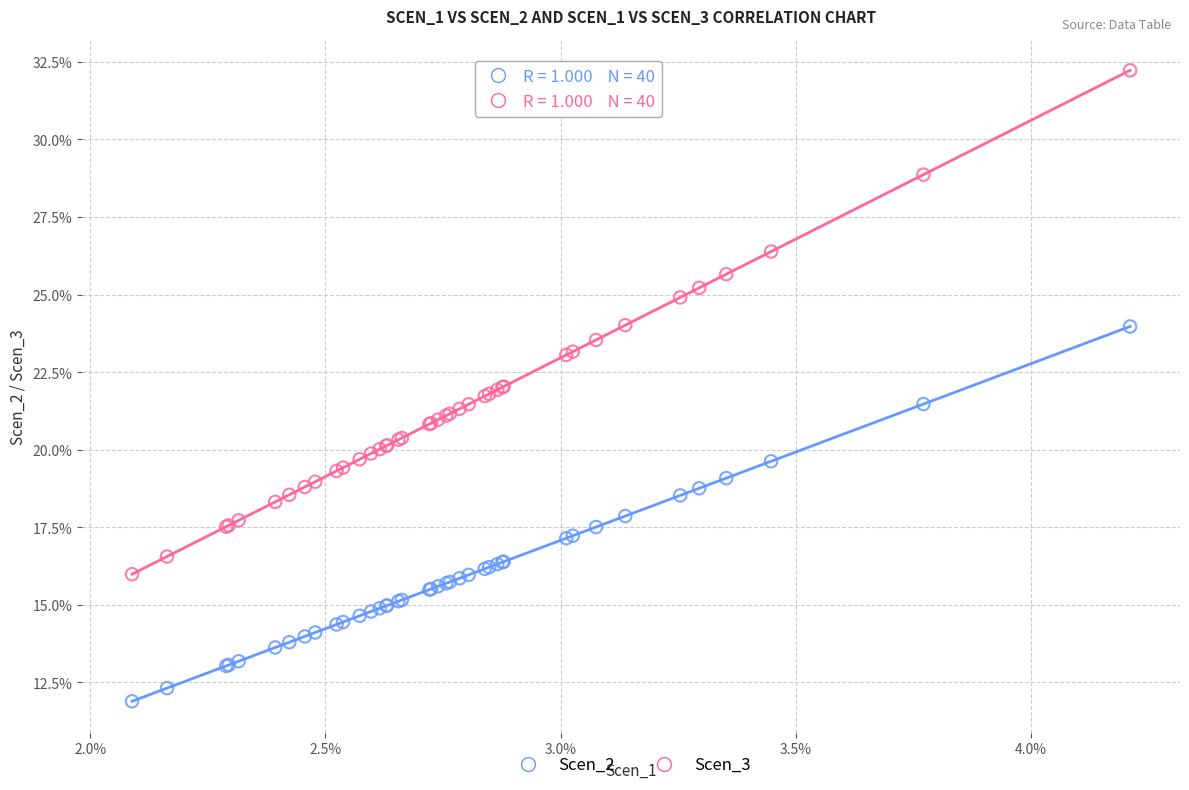

Which series reaches the minimum Y coordinate?

Scen_2